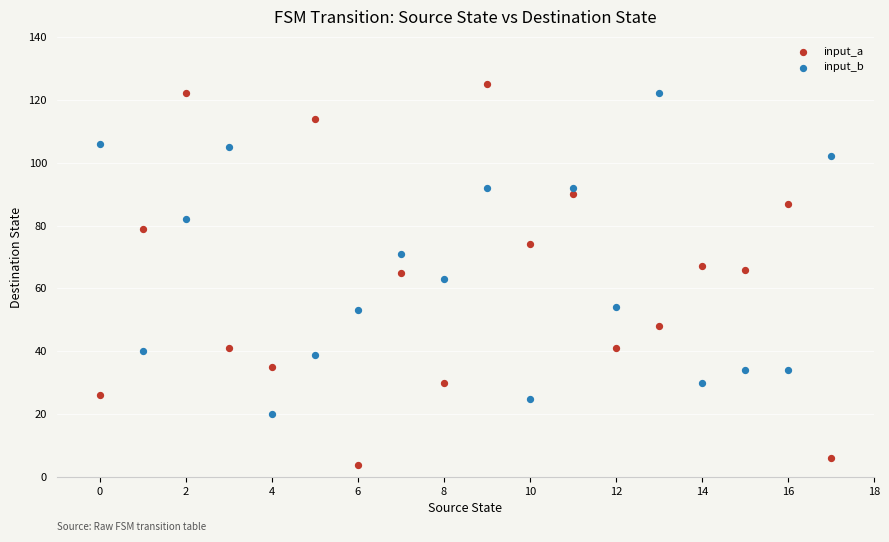

Across all data points, what is the range of Y values (max minus min)?

121